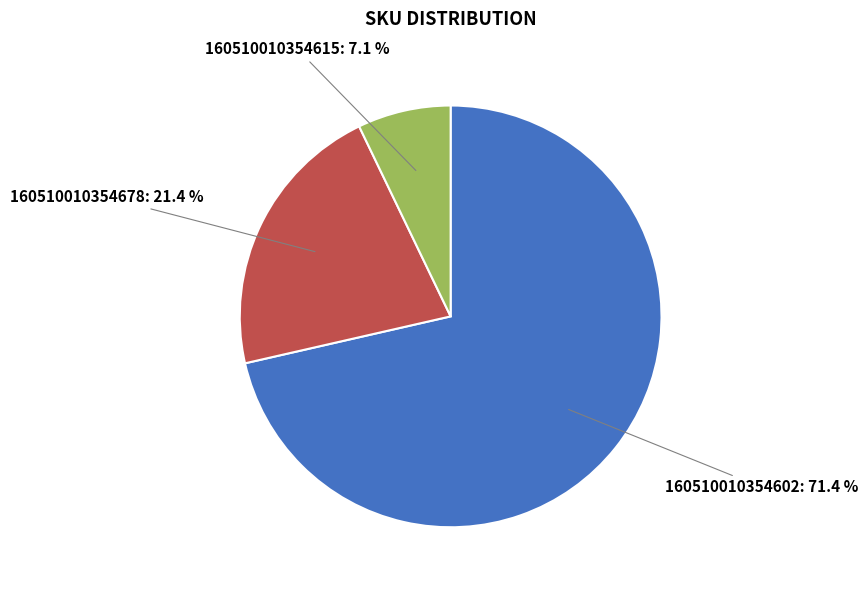

Does any single category account for the majority?

Yes